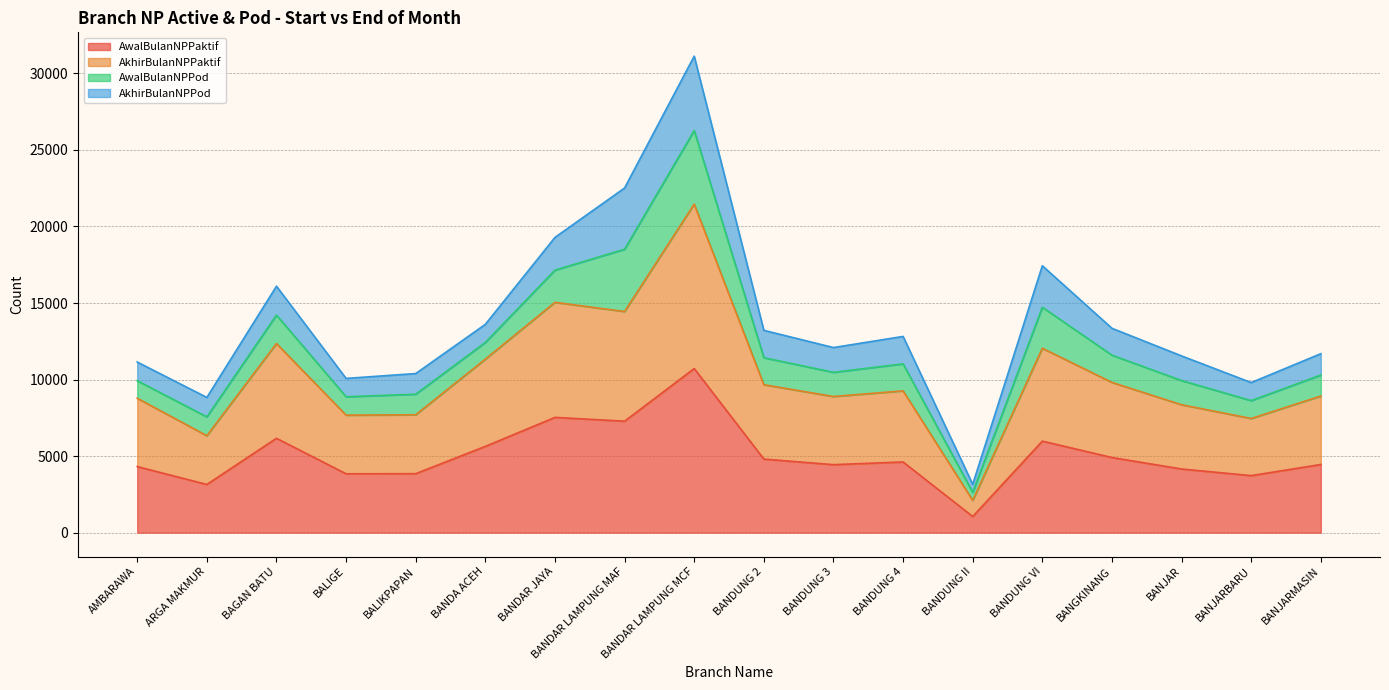

At which category is the sum across all series the highest?

BANDAR LAMPUNG MCF